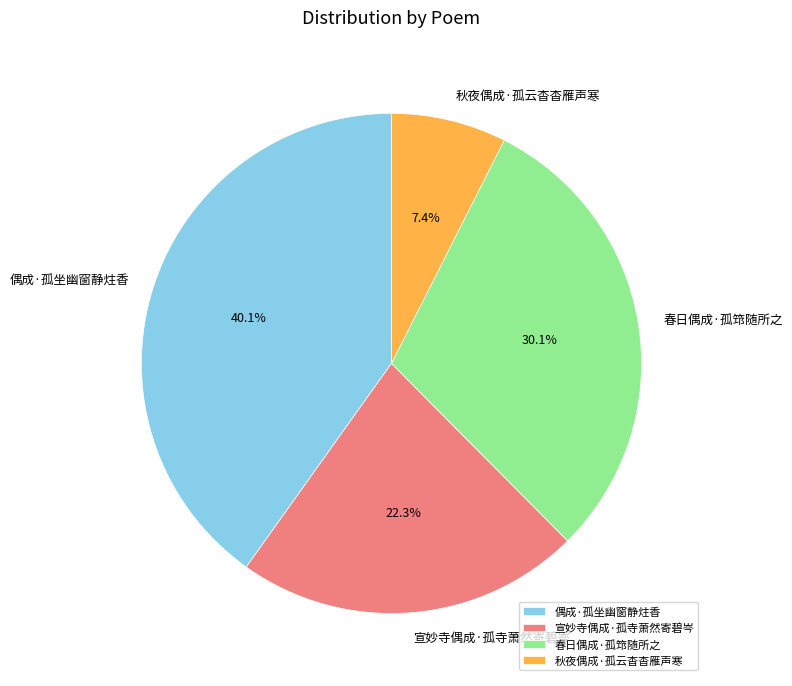

The 偶成·孤坐幽窗静炷香 slice represents 40% of the pie. True or false?

True